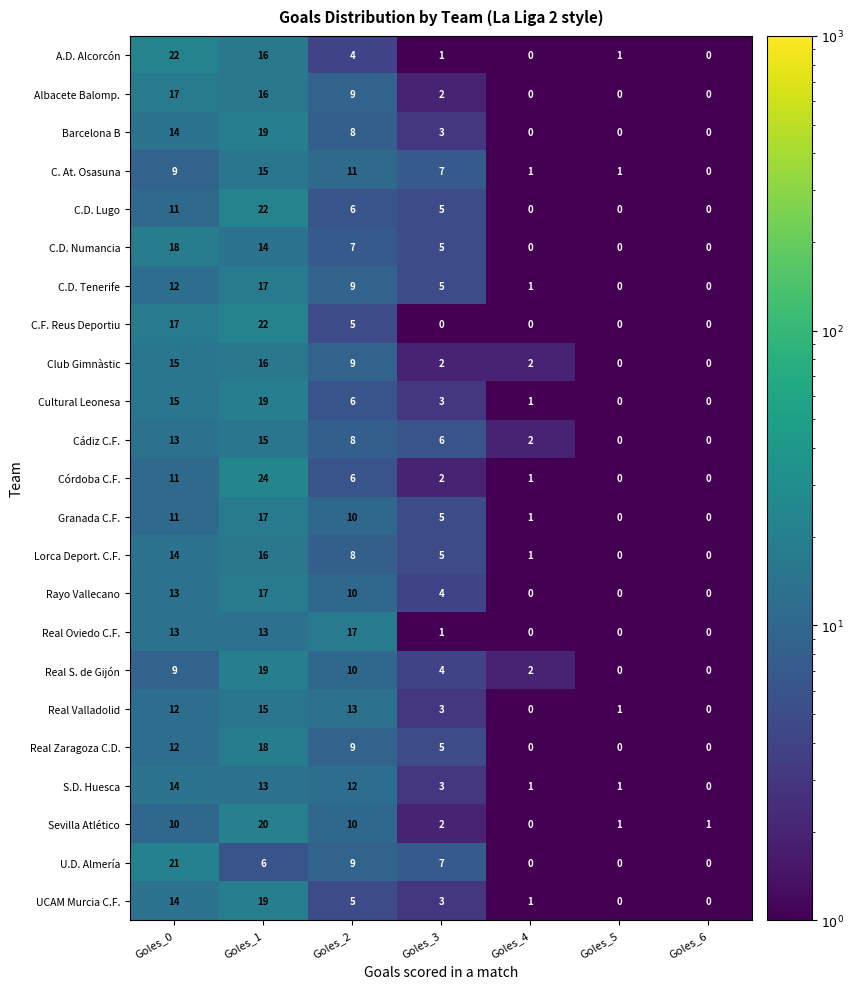

Count the C.F. Reus Deportiu values in the range 0 to 17.

6